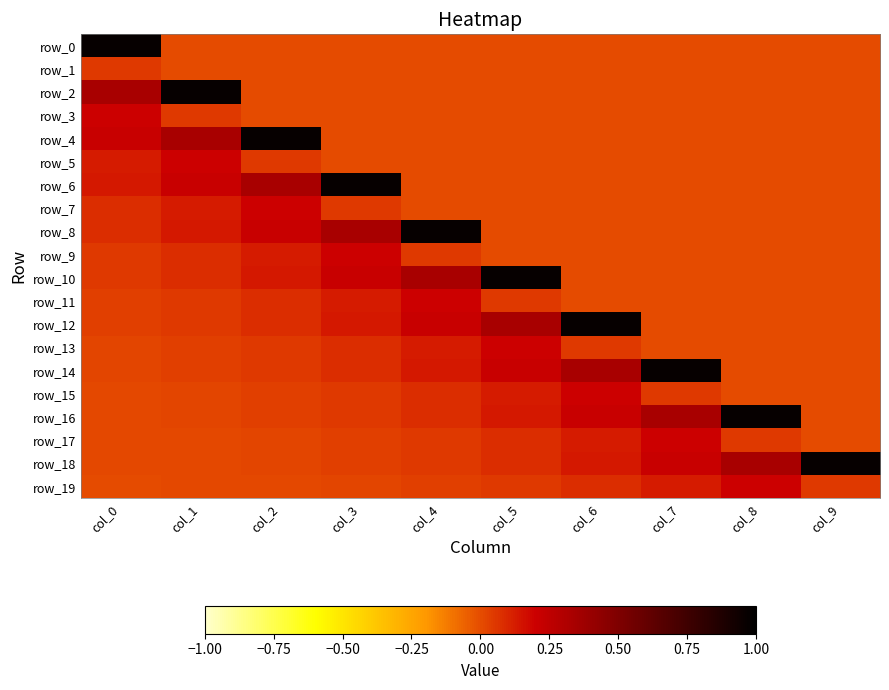

Which label corresponds to the largest value in the chart?

col_0